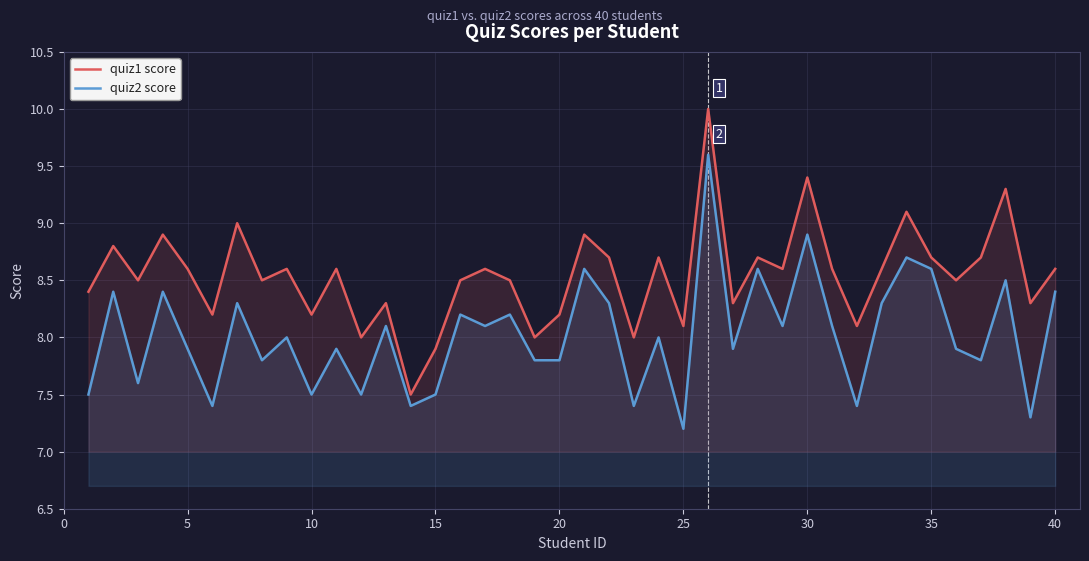

Reading right to left, transcribe all the data shown in this chart.

quiz1 score: 8.6	8.3	9.3	8.7	8.5	8.7	9.1	8.6	8.1	8.6	9.4	8.6	8.7	8.3	10.0	8.1	8.7	8.0	8.7	8.9	8.2	8.0	8.5	8.6	8.5	7.9	7.5	8.3	8.0	8.6	8.2	8.6	8.5	9.0	8.2	8.6	8.9	8.5	8.8	8.4
quiz2 score: 8.4	7.3	8.5	7.8	7.9	8.6	8.7	8.3	7.4	8.1	8.9	8.1	8.6	7.9	9.6	7.2	8.0	7.4	8.3	8.6	7.8	7.8	8.2	8.1	8.2	7.5	7.4	8.1	7.5	7.9	7.5	8.0	7.8	8.3	7.4	7.9	8.4	7.6	8.4	7.5